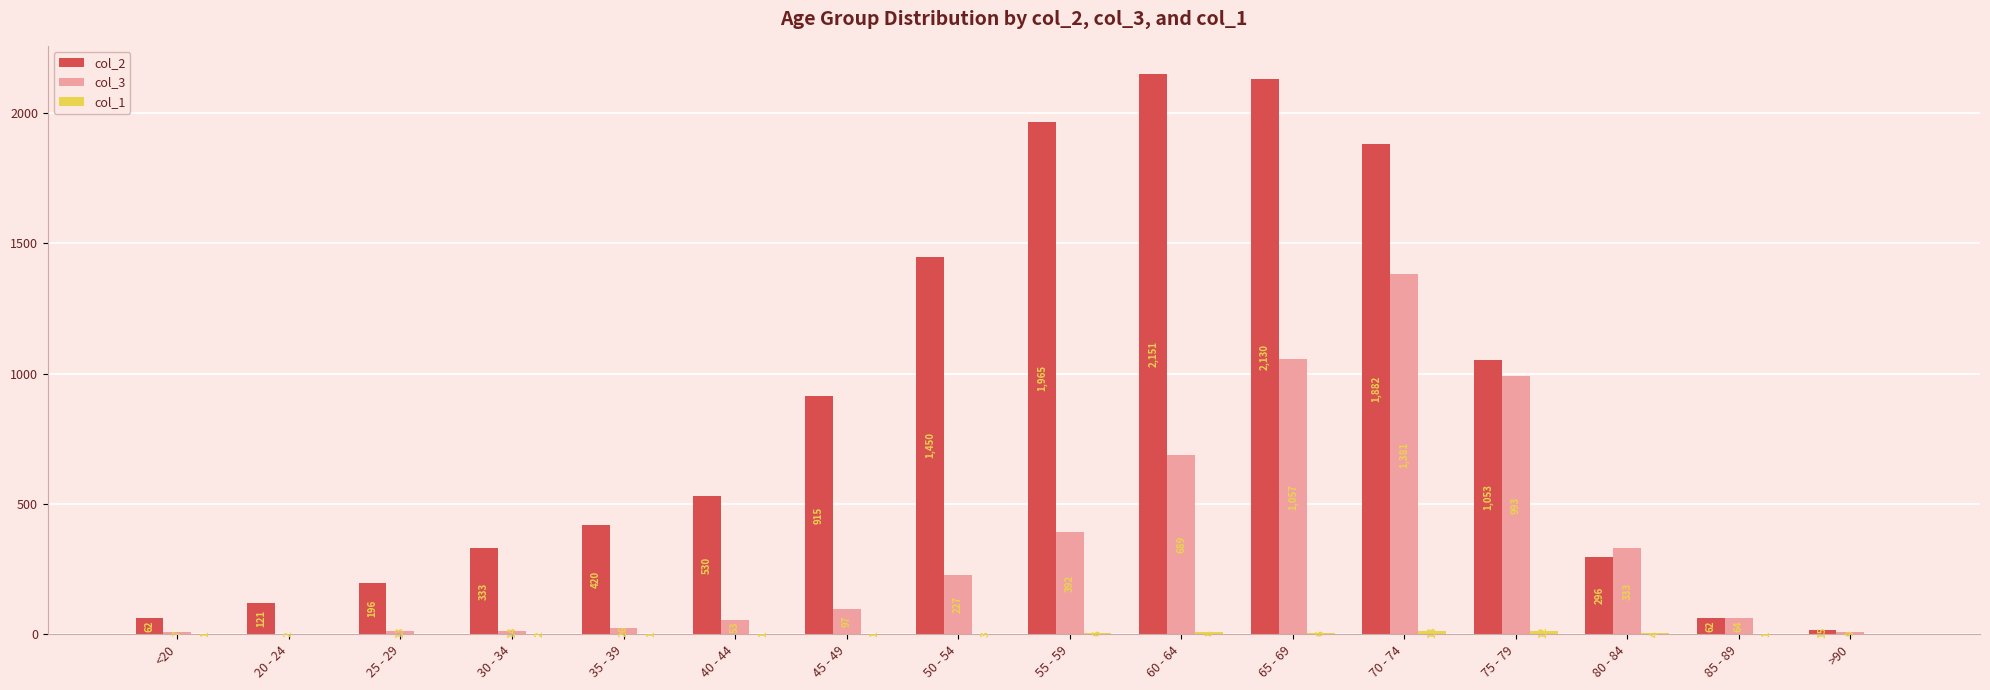

The col_2 series shows 598 at 70 - 74. True or false?

False